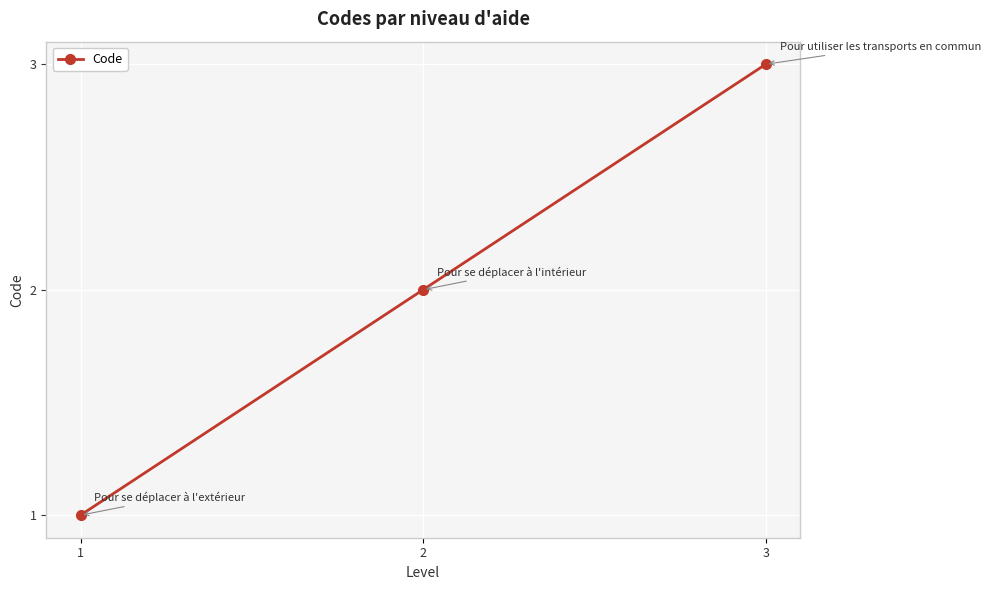

At which label is the value closest to 2?

2